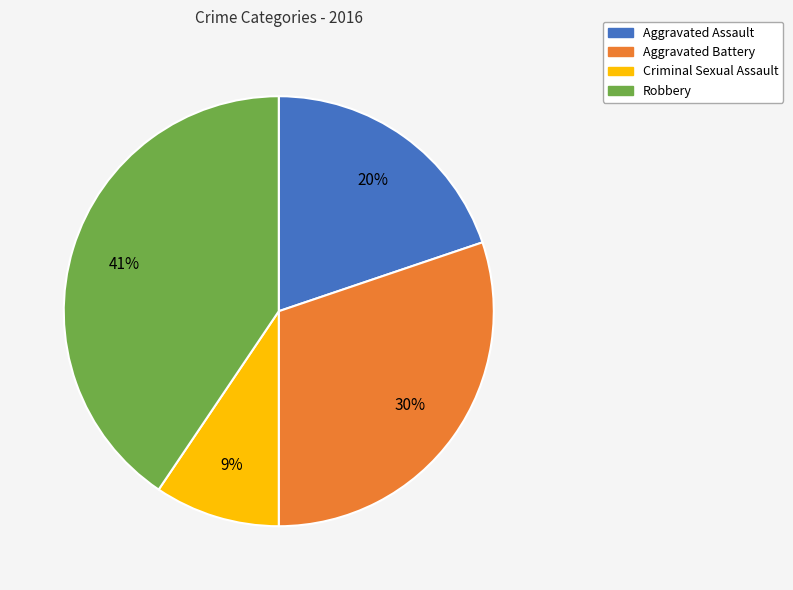

Count the number of slices in the pie.

4